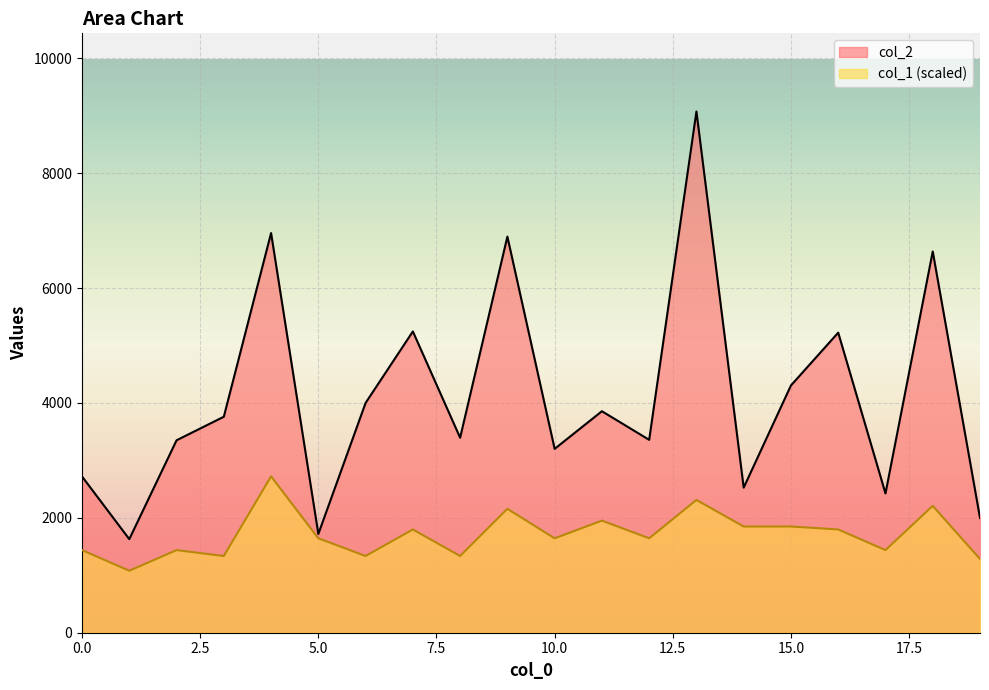

Where is col_2 nearest to the value 5351?

7